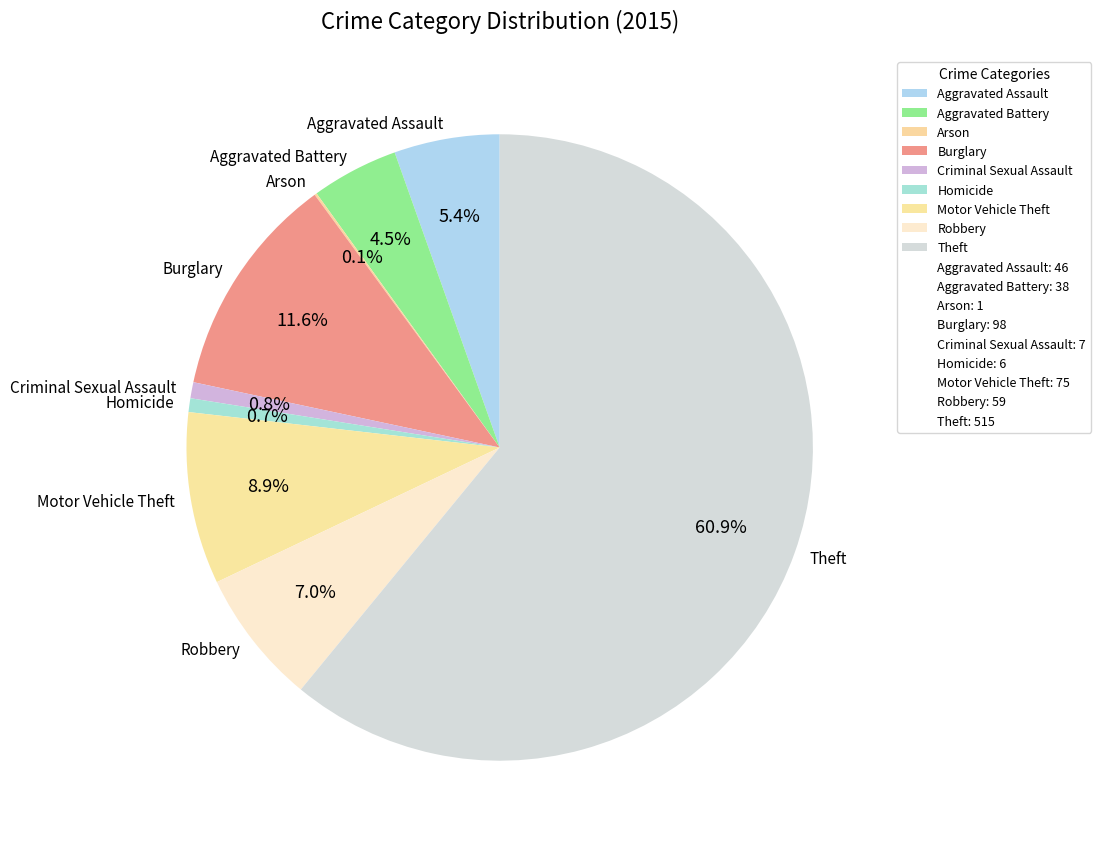

To the nearest percent, what percentage of the pie is Homicide?

1%